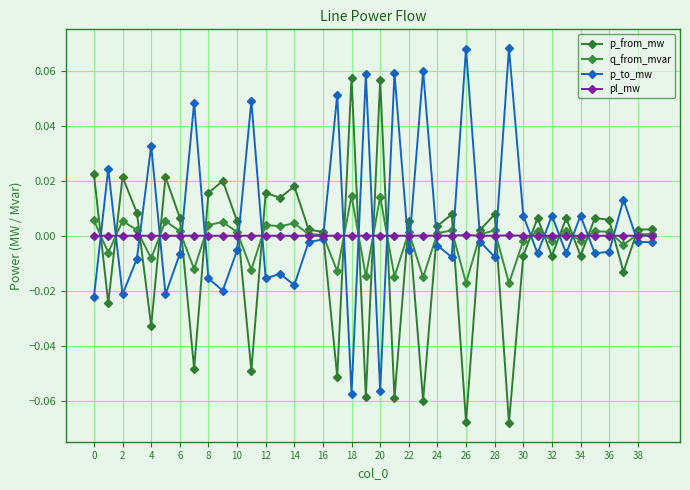

Is this an area chart (filled region under the line)?

No